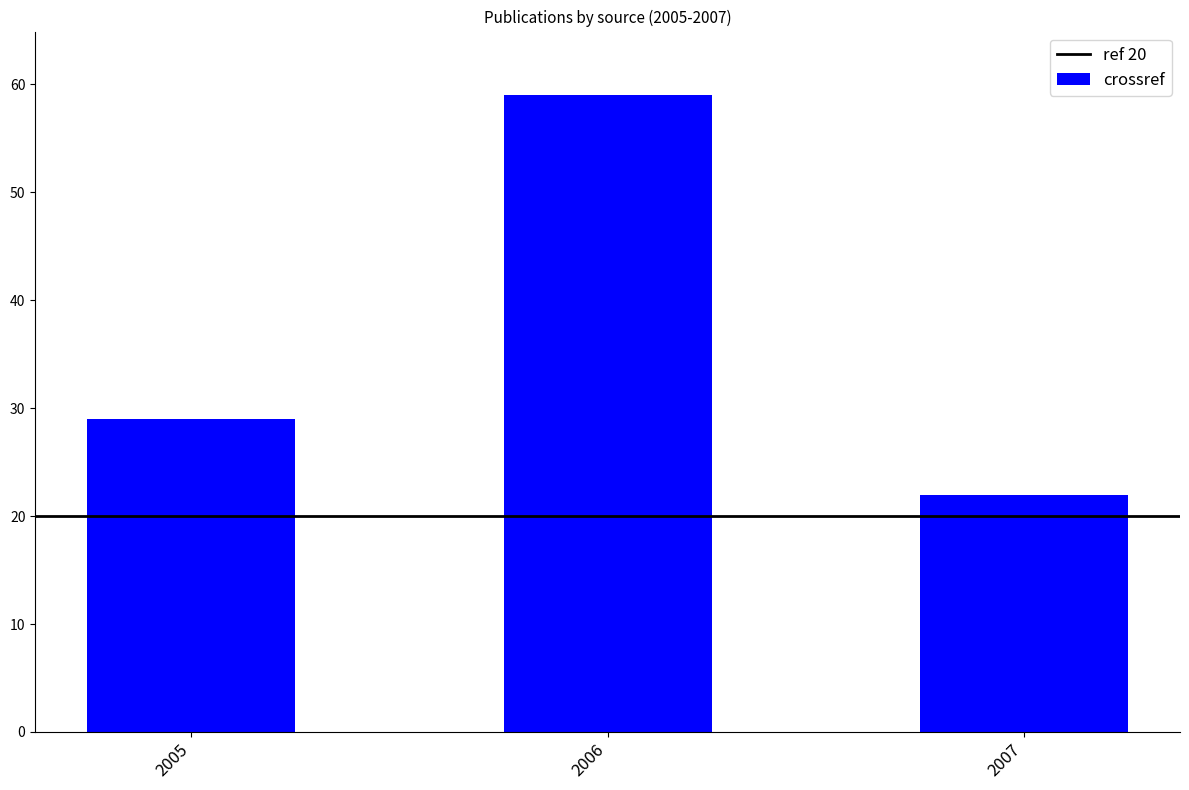

Which has a higher value, 2006 or 2005?

2006